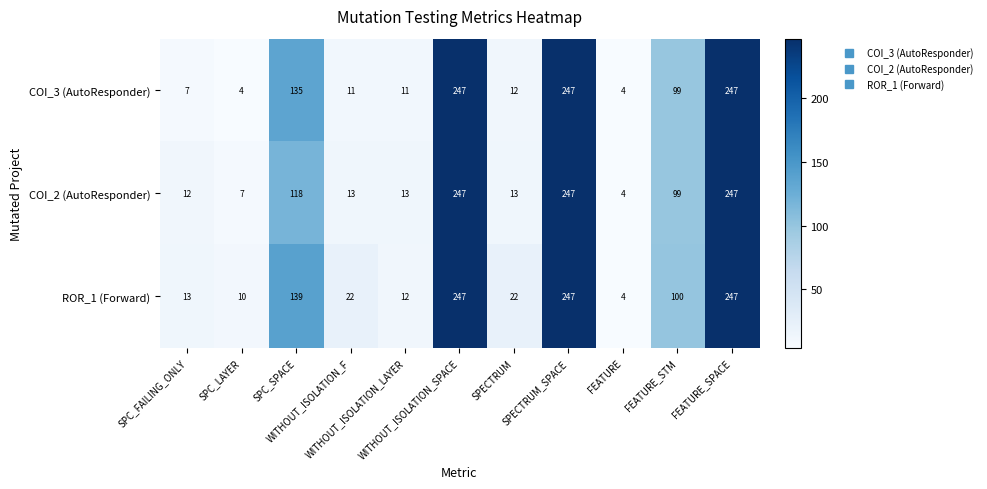

What is the smallest value displayed?

4